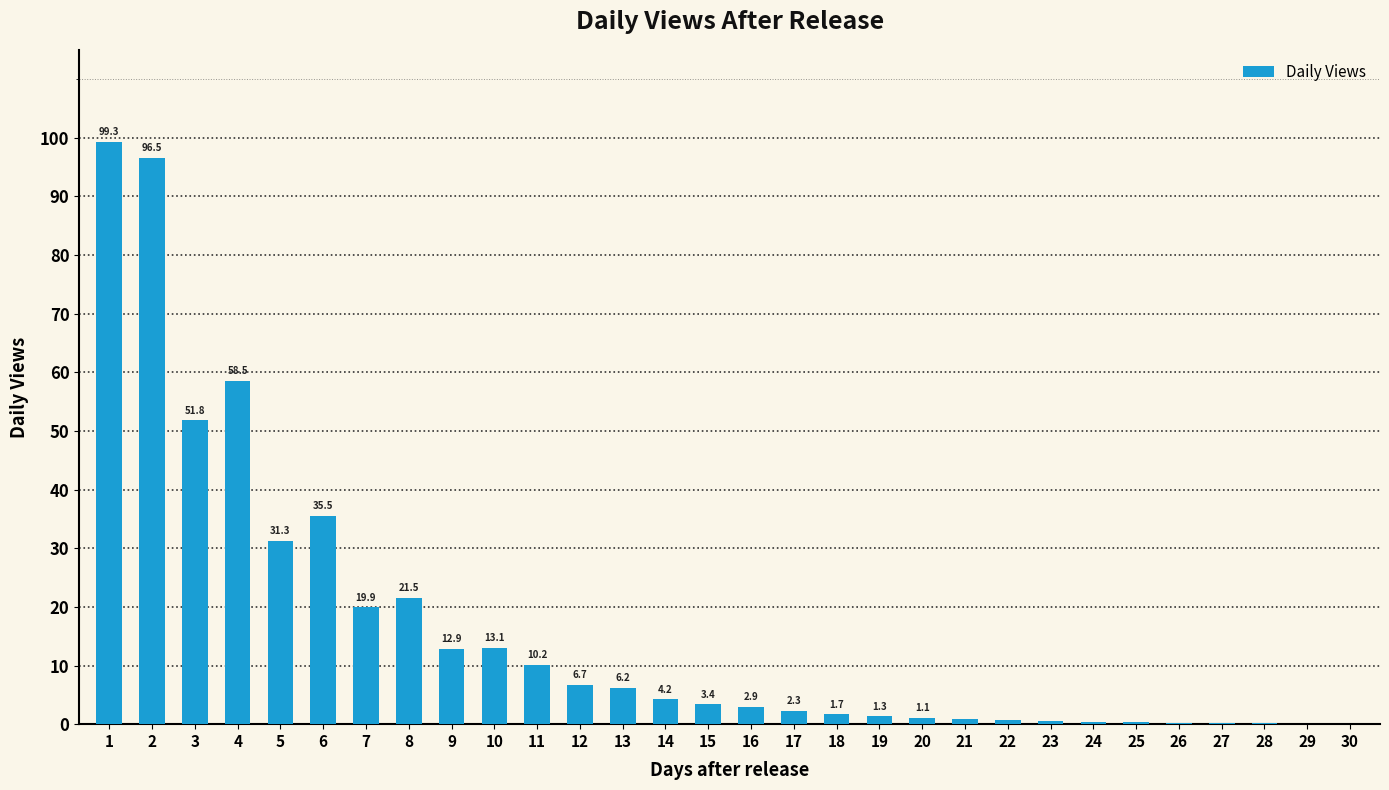

At which label is the value closest to 49?

3